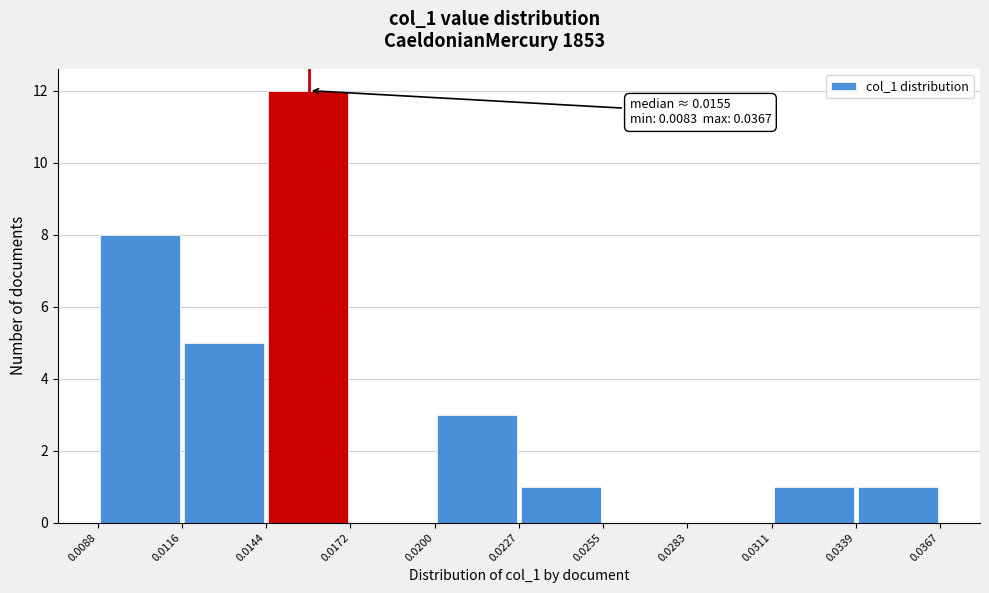

Which range on the x-axis has the tallest bar?

0.0144 to 0.0172